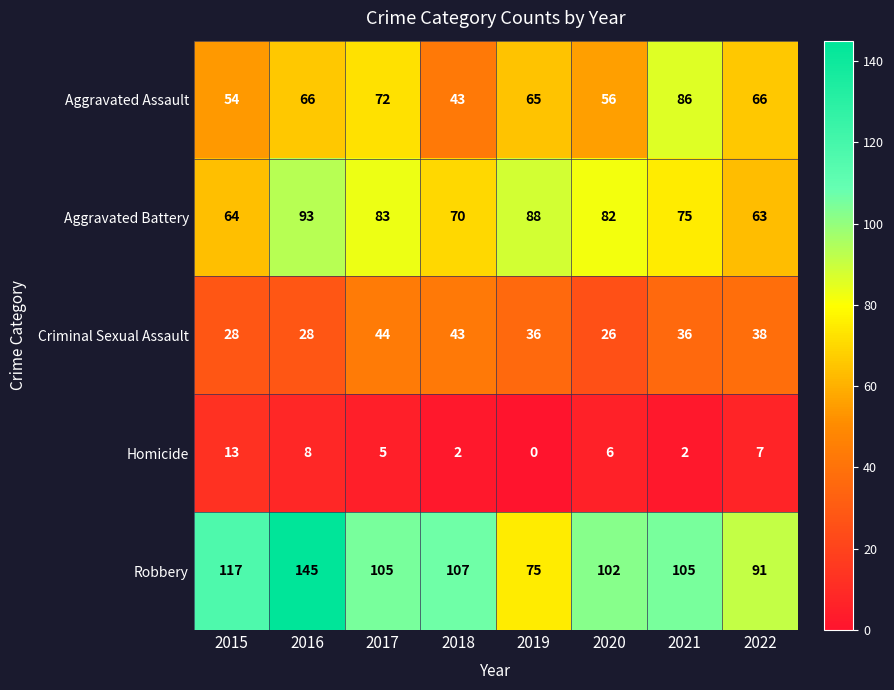

Is it true that Aggravated Battery equals 109 at 2020?

False